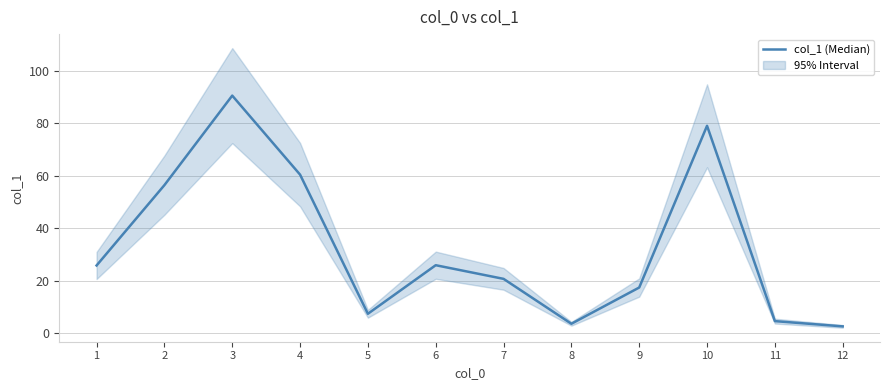

Reading left to right, transcribe all the data shown in this chart.

25.8	56.4	90.5	60.4	7.4	25.9	20.7	3.6	17.4	79.0	4.6	2.6